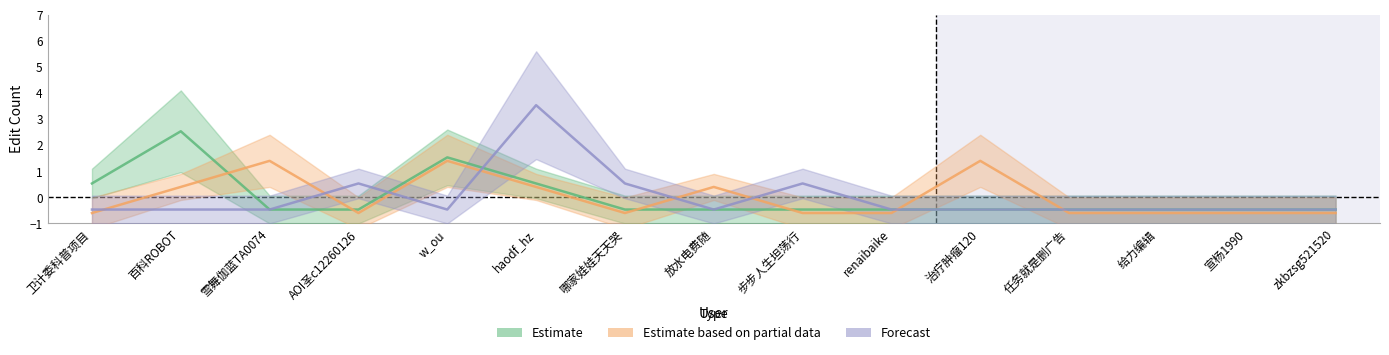

How many values in Forecast are below zero?

11